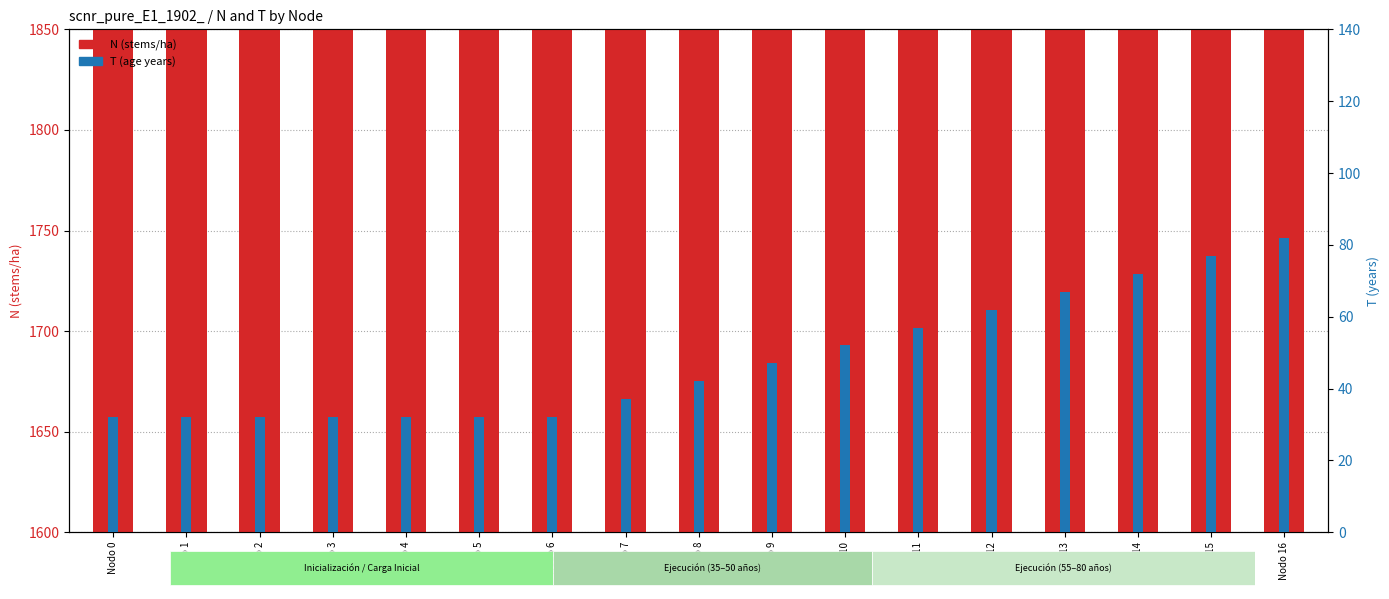

What is the value of the T (age) bar at the 3rd from the left?

32.0